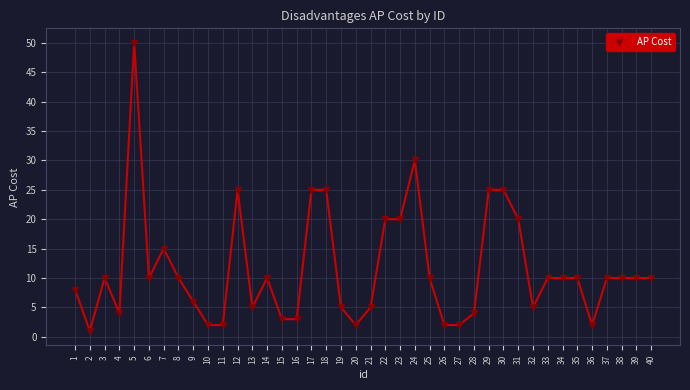

What is the difference between the maximum and minimum values?

49